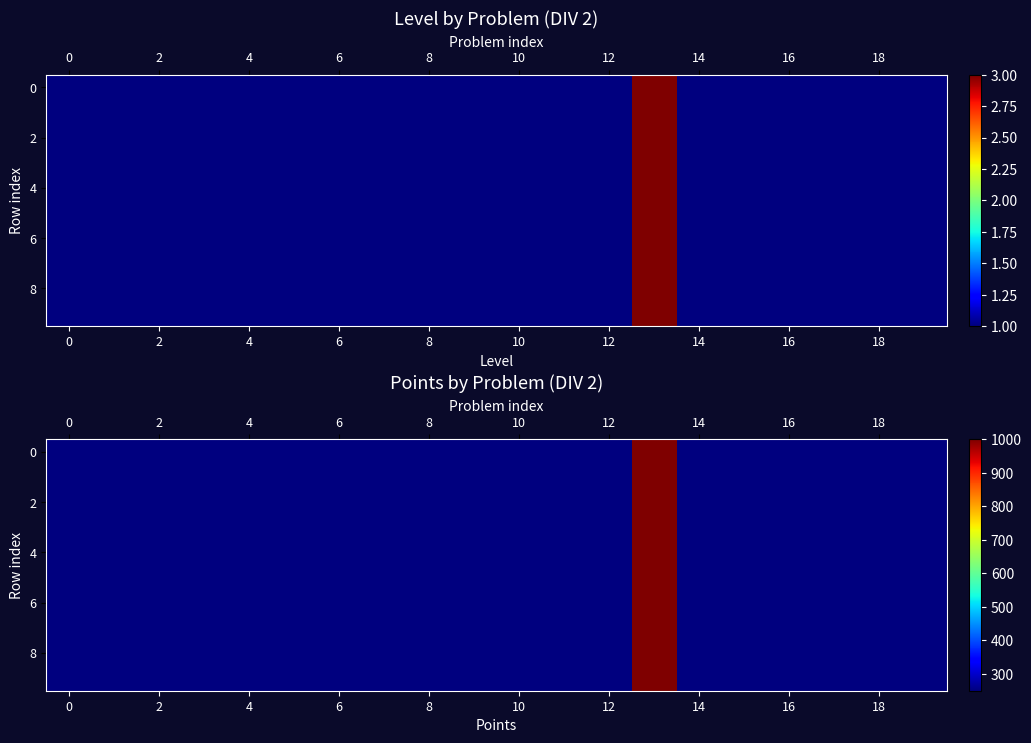

Reading right to left, what are all the values shown in this chart?

row_0: 250	250	250	250	250	250	1000	250	250	250	250	250	250	250	250	250	250	250	250	250
row_1: 250	250	250	250	250	250	1000	250	250	250	250	250	250	250	250	250	250	250	250	250
row_2: 250	250	250	250	250	250	1000	250	250	250	250	250	250	250	250	250	250	250	250	250
row_3: 250	250	250	250	250	250	1000	250	250	250	250	250	250	250	250	250	250	250	250	250
row_4: 250	250	250	250	250	250	1000	250	250	250	250	250	250	250	250	250	250	250	250	250
row_5: 250	250	250	250	250	250	1000	250	250	250	250	250	250	250	250	250	250	250	250	250
row_6: 250	250	250	250	250	250	1000	250	250	250	250	250	250	250	250	250	250	250	250	250
row_7: 250	250	250	250	250	250	1000	250	250	250	250	250	250	250	250	250	250	250	250	250
row_8: 250	250	250	250	250	250	1000	250	250	250	250	250	250	250	250	250	250	250	250	250
row_9: 250	250	250	250	250	250	1000	250	250	250	250	250	250	250	250	250	250	250	250	250